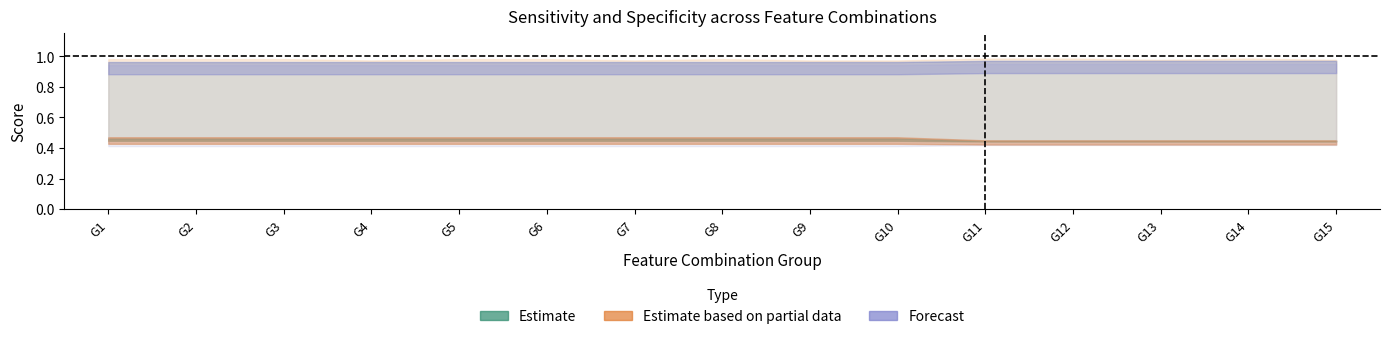

Does the chart display data point markers on the line(s)?

No